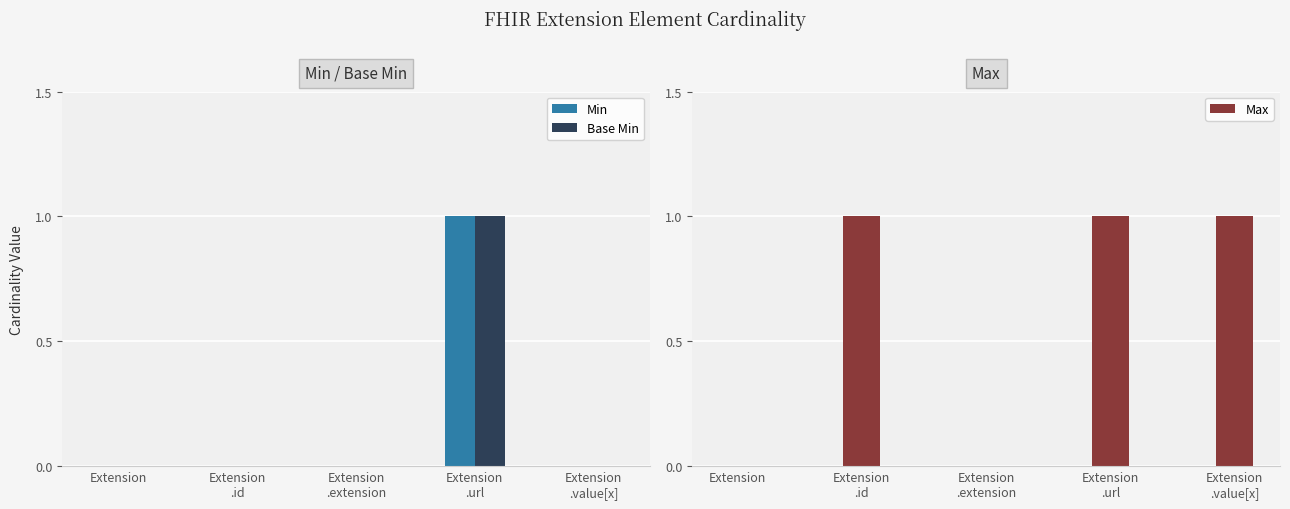

What is the label of the 2nd bar from the right?

Extension
.url